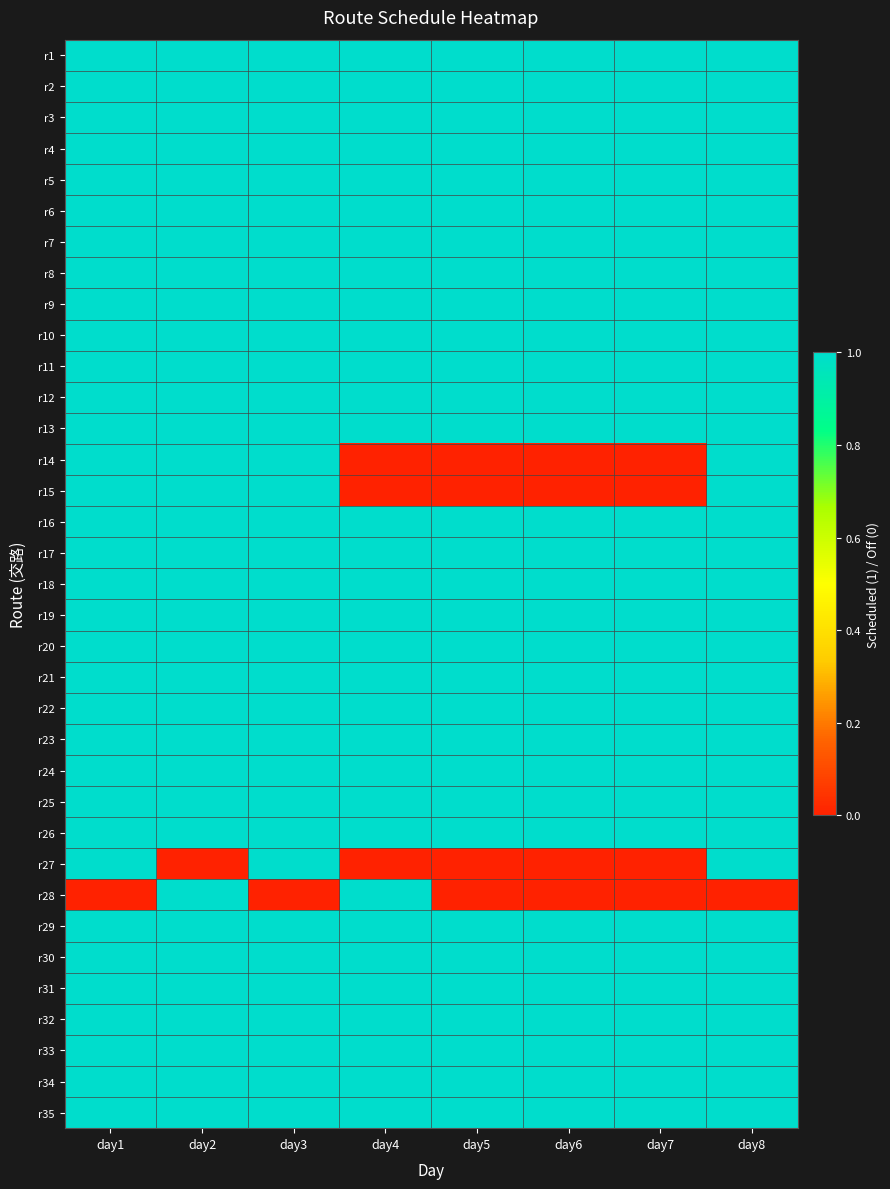

Reading left to right, transcribe all the data shown in this chart.

r1: day1=1	day2=1	day3=1	day4=1	day5=1	day6=1	day7=1	day8=1
r2: day1=1	day2=1	day3=1	day4=1	day5=1	day6=1	day7=1	day8=1
r3: day1=1	day2=1	day3=1	day4=1	day5=1	day6=1	day7=1	day8=1
r4: day1=1	day2=1	day3=1	day4=1	day5=1	day6=1	day7=1	day8=1
r5: day1=1	day2=1	day3=1	day4=1	day5=1	day6=1	day7=1	day8=1
r6: day1=1	day2=1	day3=1	day4=1	day5=1	day6=1	day7=1	day8=1
r7: day1=1	day2=1	day3=1	day4=1	day5=1	day6=1	day7=1	day8=1
r8: day1=1	day2=1	day3=1	day4=1	day5=1	day6=1	day7=1	day8=1
r9: day1=1	day2=1	day3=1	day4=1	day5=1	day6=1	day7=1	day8=1
r10: day1=1	day2=1	day3=1	day4=1	day5=1	day6=1	day7=1	day8=1
r11: day1=1	day2=1	day3=1	day4=1	day5=1	day6=1	day7=1	day8=1
r12: day1=1	day2=1	day3=1	day4=1	day5=1	day6=1	day7=1	day8=1
r13: day1=1	day2=1	day3=1	day4=1	day5=1	day6=1	day7=1	day8=1
r14: day1=1	day2=1	day3=1	day4=0	day5=0	day6=0	day7=0	day8=1
r15: day1=1	day2=1	day3=1	day4=0	day5=0	day6=0	day7=0	day8=1
r16: day1=1	day2=1	day3=1	day4=1	day5=1	day6=1	day7=1	day8=1
r17: day1=1	day2=1	day3=1	day4=1	day5=1	day6=1	day7=1	day8=1
r18: day1=1	day2=1	day3=1	day4=1	day5=1	day6=1	day7=1	day8=1
r19: day1=1	day2=1	day3=1	day4=1	day5=1	day6=1	day7=1	day8=1
r20: day1=1	day2=1	day3=1	day4=1	day5=1	day6=1	day7=1	day8=1
r21: day1=1	day2=1	day3=1	day4=1	day5=1	day6=1	day7=1	day8=1
r22: day1=1	day2=1	day3=1	day4=1	day5=1	day6=1	day7=1	day8=1
r23: day1=1	day2=1	day3=1	day4=1	day5=1	day6=1	day7=1	day8=1
r24: day1=1	day2=1	day3=1	day4=1	day5=1	day6=1	day7=1	day8=1
r25: day1=1	day2=1	day3=1	day4=1	day5=1	day6=1	day7=1	day8=1
r26: day1=1	day2=1	day3=1	day4=1	day5=1	day6=1	day7=1	day8=1
r27: day1=1	day2=0	day3=1	day4=0	day5=0	day6=0	day7=0	day8=1
r28: day1=0	day2=1	day3=0	day4=1	day5=0	day6=0	day7=0	day8=0
r29: day1=1	day2=1	day3=1	day4=1	day5=1	day6=1	day7=1	day8=1
r30: day1=1	day2=1	day3=1	day4=1	day5=1	day6=1	day7=1	day8=1
r31: day1=1	day2=1	day3=1	day4=1	day5=1	day6=1	day7=1	day8=1
r32: day1=1	day2=1	day3=1	day4=1	day5=1	day6=1	day7=1	day8=1
r33: day1=1	day2=1	day3=1	day4=1	day5=1	day6=1	day7=1	day8=1
r34: day1=1	day2=1	day3=1	day4=1	day5=1	day6=1	day7=1	day8=1
r35: day1=1	day2=1	day3=1	day4=1	day5=1	day6=1	day7=1	day8=1